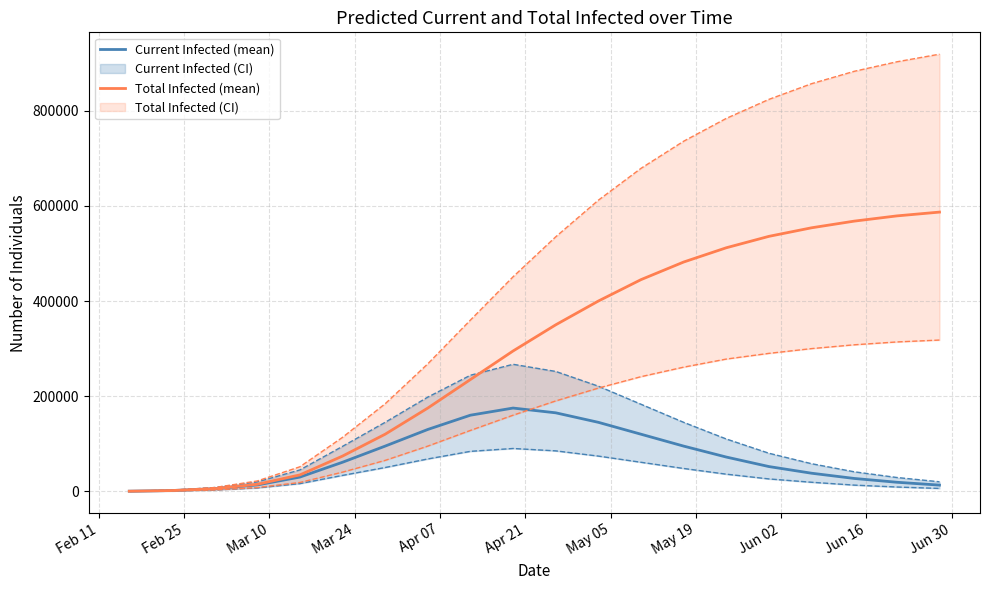

The value of predicted_total_infected_mean at Mar 10 is 5413. True or false?

True